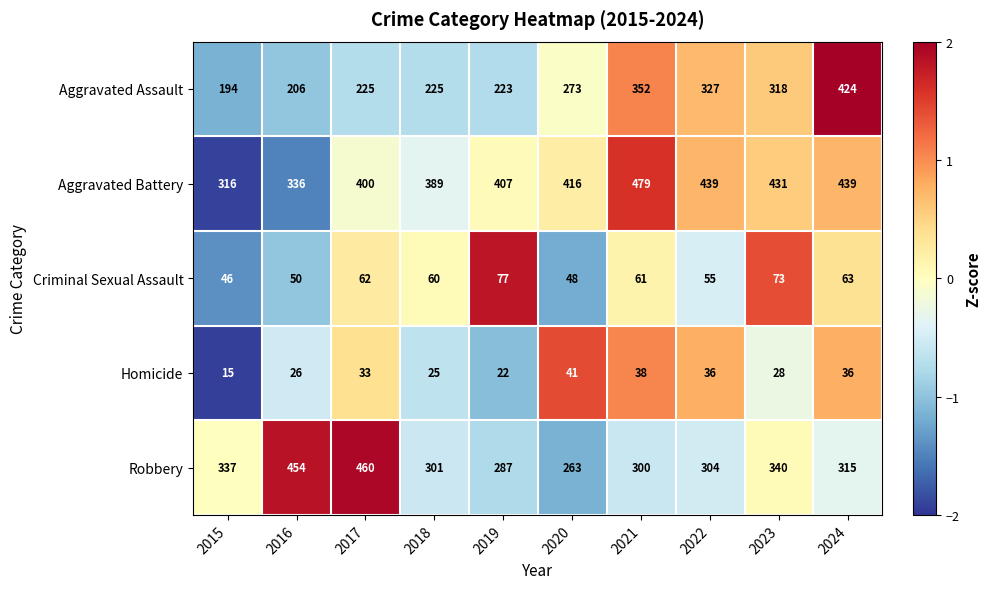

How many values in the Homicide series are below 33?

5